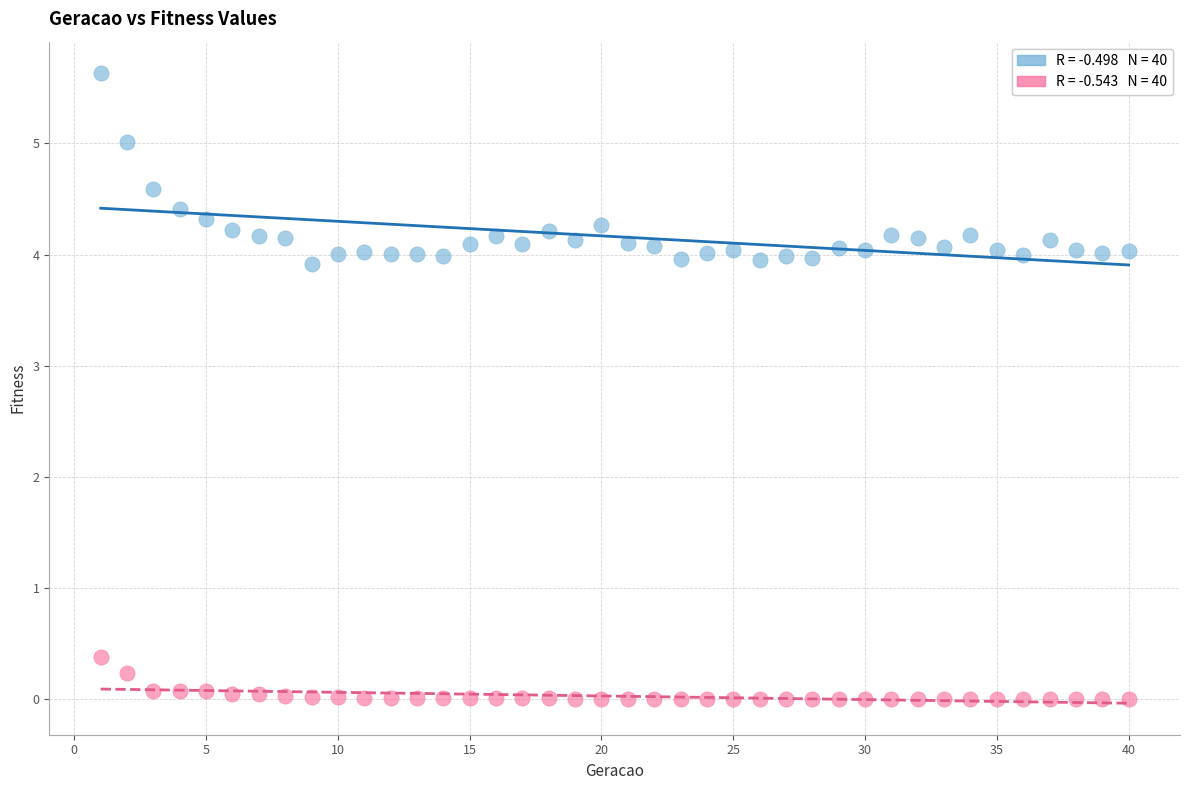

Across all data points, what is the range of X values (max minus min)?

39.0